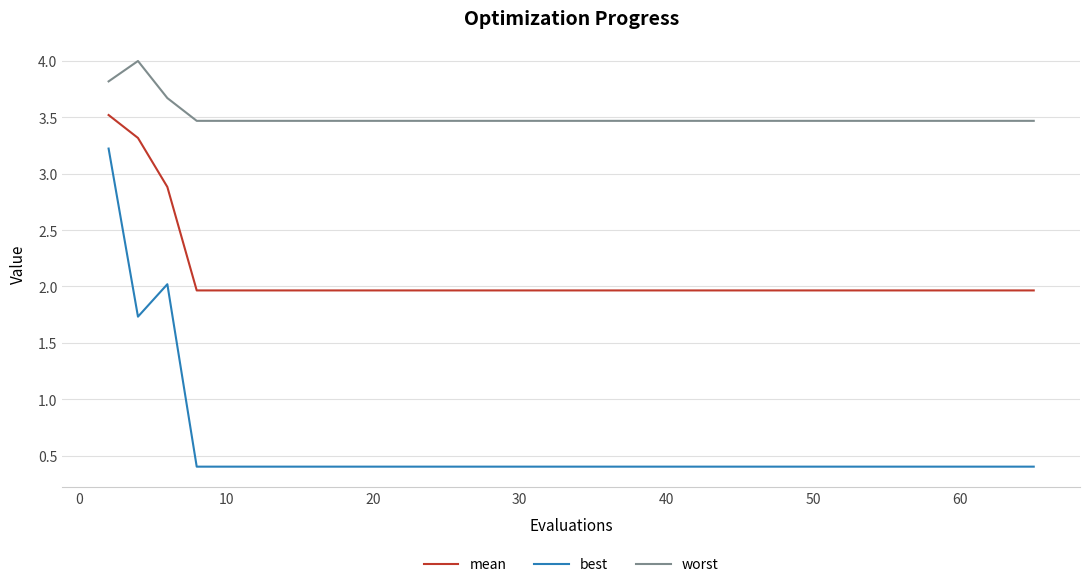

Which series has the largest range (max minus min)?

best